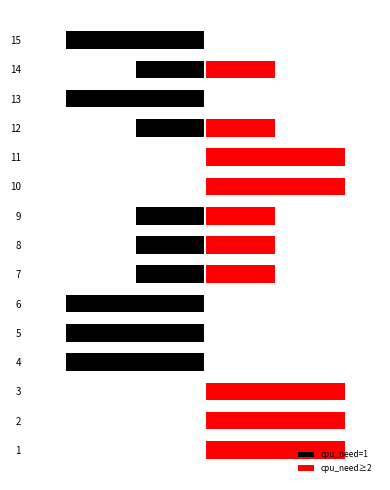

Are the bars horizontal?

Yes